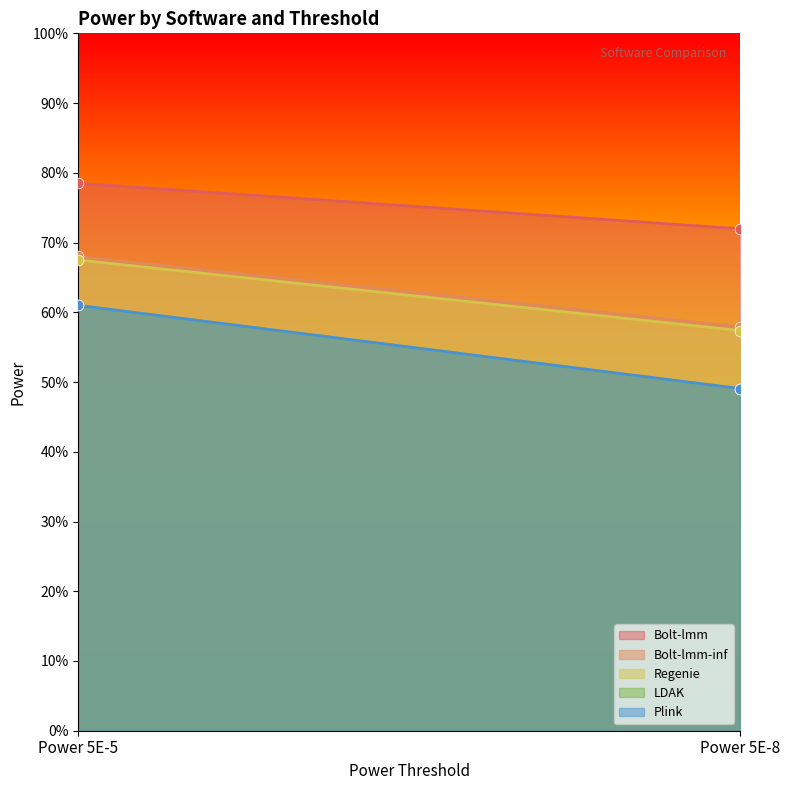

Is the value of Plink at Power 5E-8 greater than the value of Bolt-lmm at Power 5E-8?

No